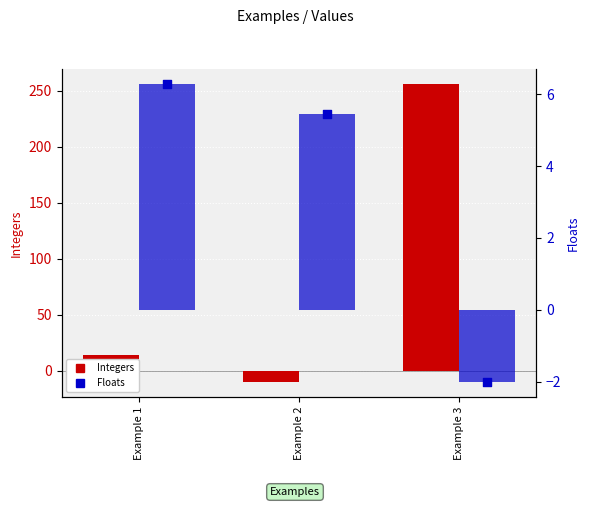

At how many categories does at least one series exceed 185?

1